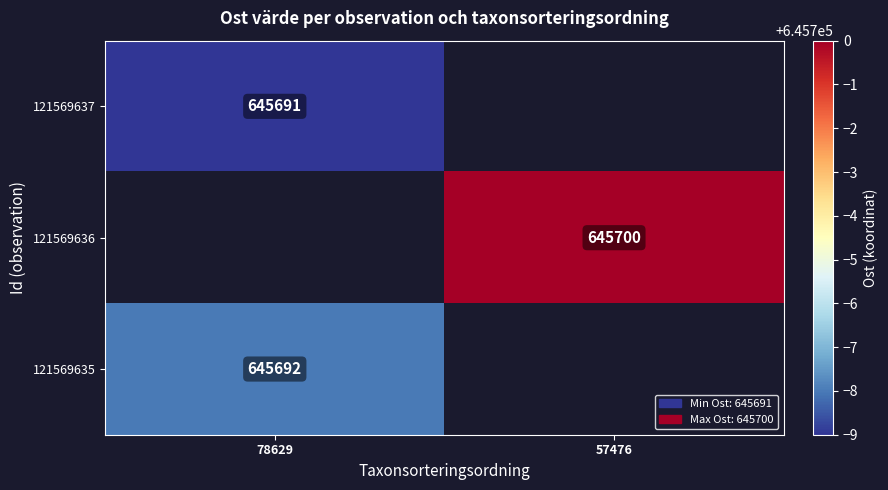

Which label corresponds to the largest value in the chart?

57476